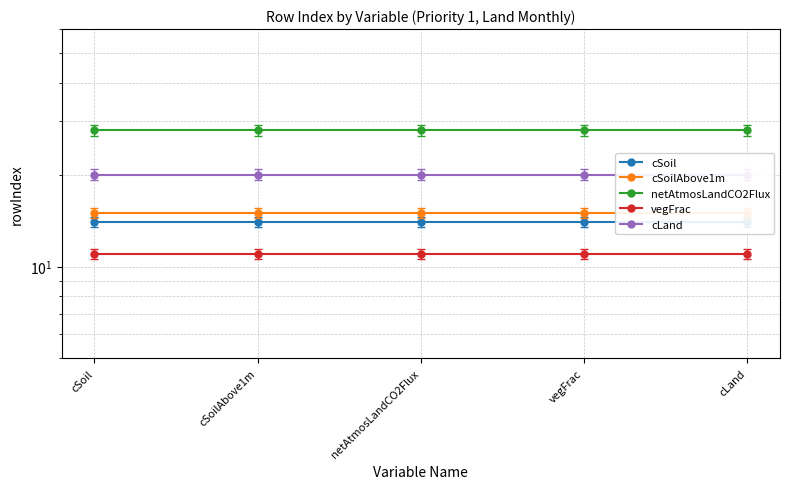

Reading left to right, what are all the values shown in this chart?

cSoil: 14	14	14	14	14
cSoilAbove1m: 15	15	15	15	15
netAtmosLandCO2Flux: 28	28	28	28	28
vegFrac: 11	11	11	11	11
cLand: 20	20	20	20	20